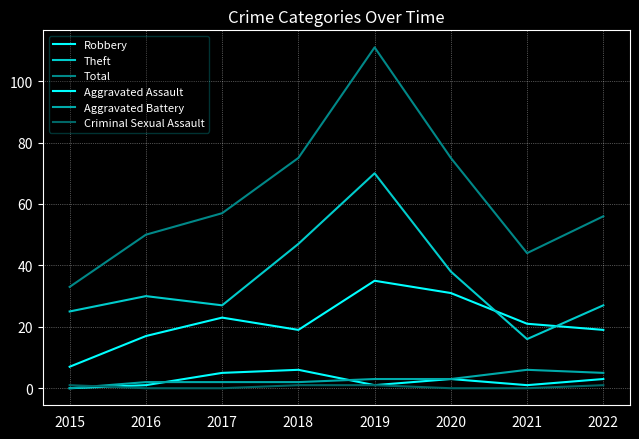

Does the chart have visible grid lines?

Yes